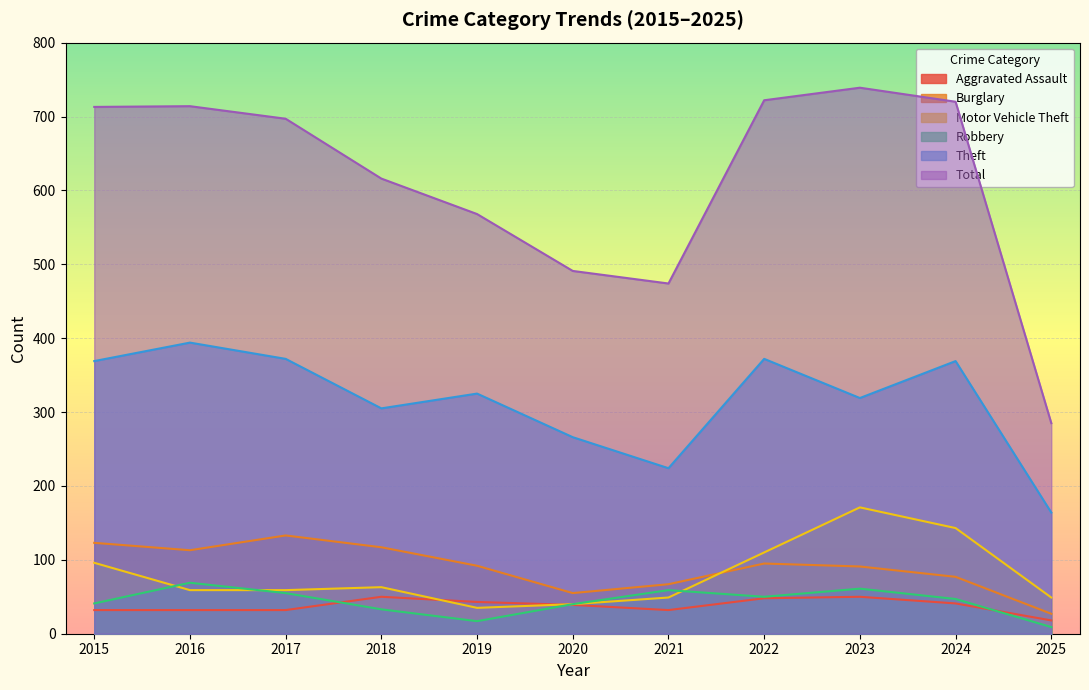

What is the value of the Aggravated Assault point at the 1st from the left?

32